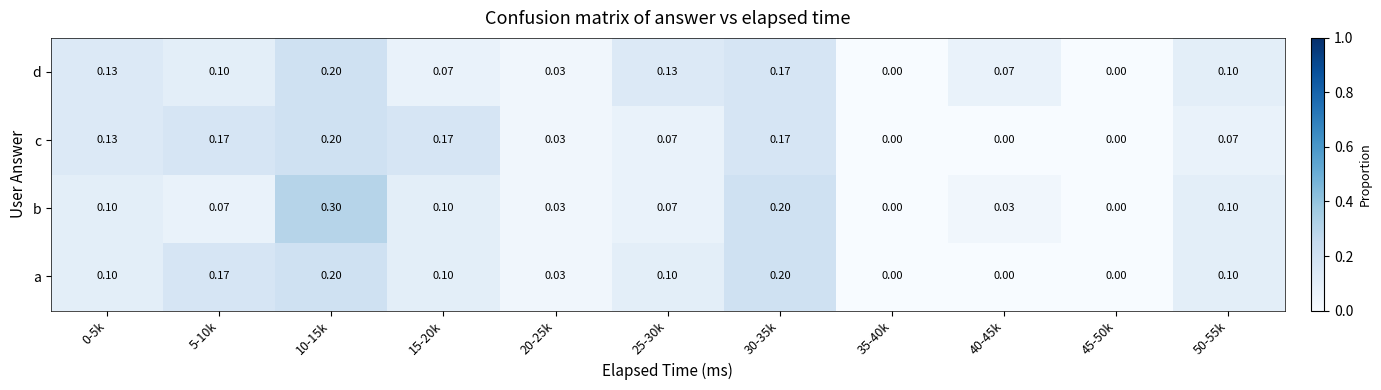

Between 10-15k and 15-20k, which series saw the biggest shift?

b